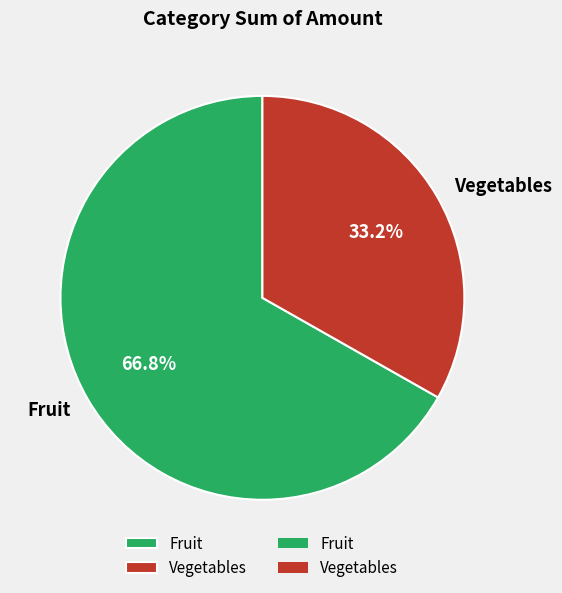

To the nearest percent, what portion does Vegetables represent?

33%